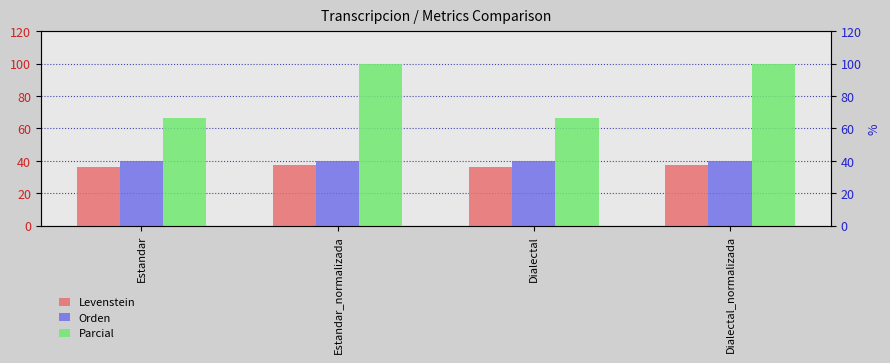

What are all the series names shown in the legend?

Levenstein, Orden, Parcial